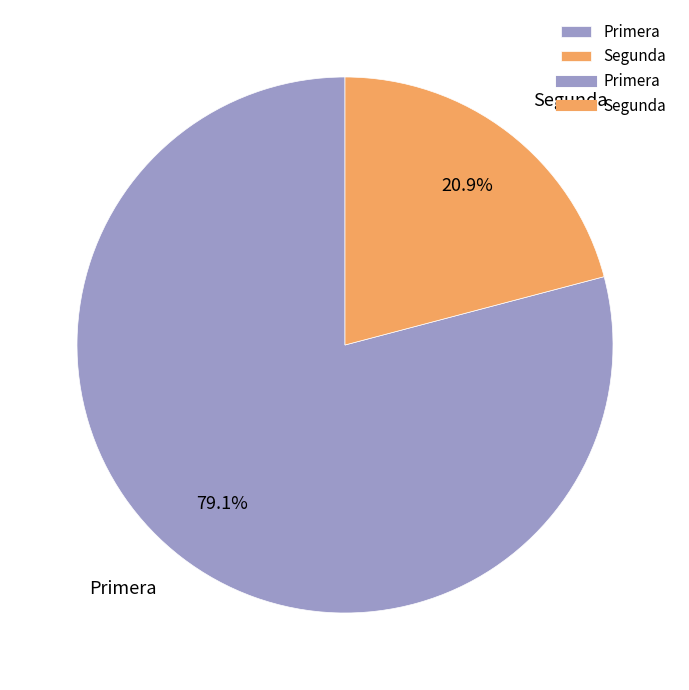

Does Segunda represent more than half of the total?

No